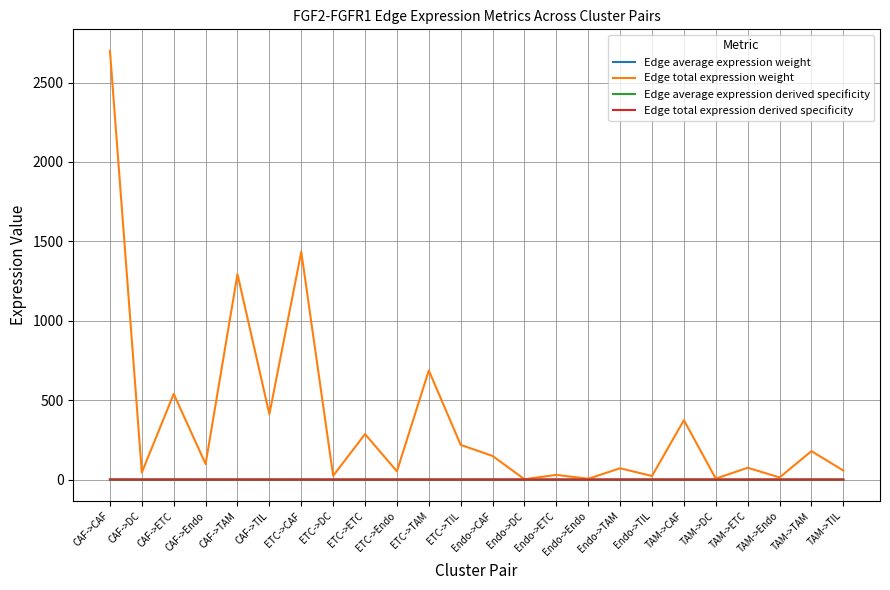

At which category is the sum across all series the highest?

CAF->CAF